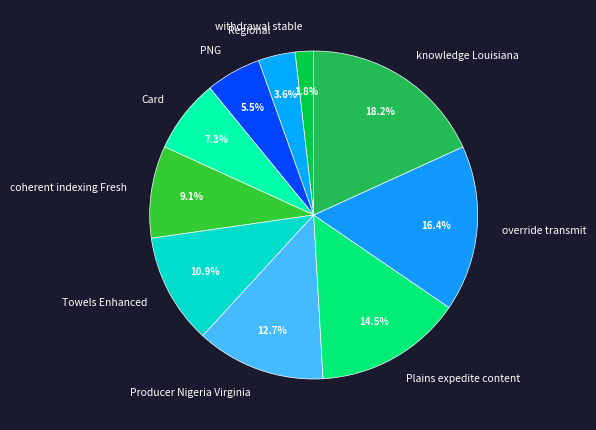

To the nearest percent, what portion does Towels Enhanced represent?

11%